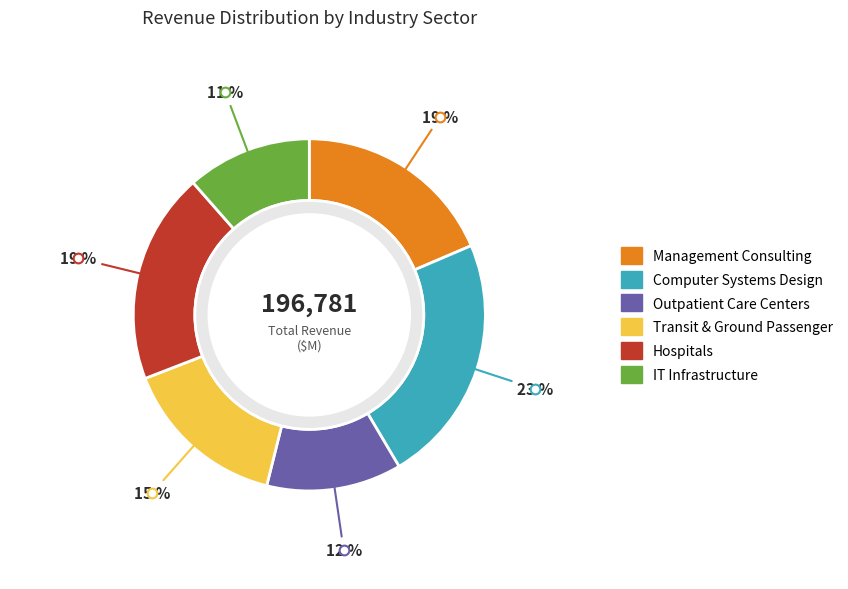

Rank the categories by value from highest to lowest.

Computer Systems Design, Hospitals, Management Consulting, Transit & Ground Passenger, Outpatient Care Centers, IT Infrastructure